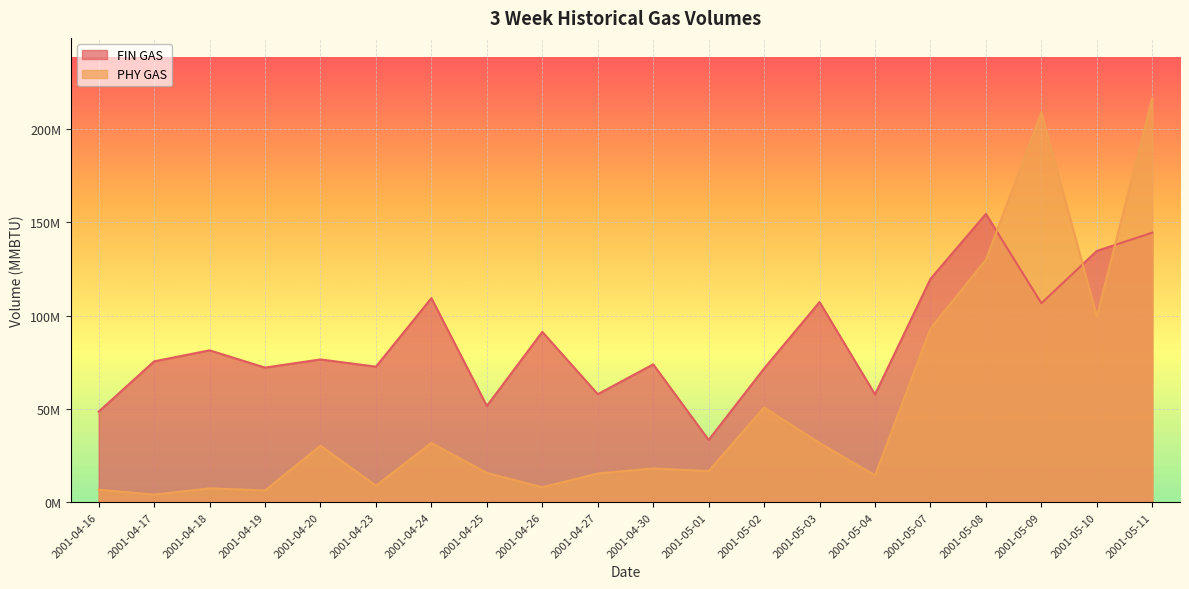

Where do PHY GAS and FIN GAS first cross each other?

2001-05-08 and 2001-05-09